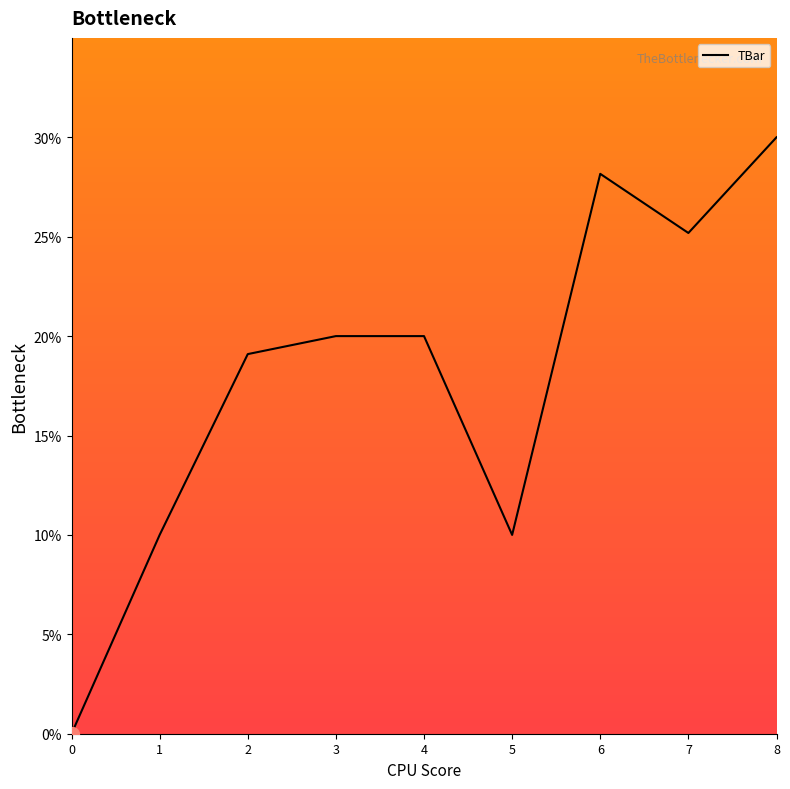

Approximately how many times larger is the value at 4 compared to 5?

2.0